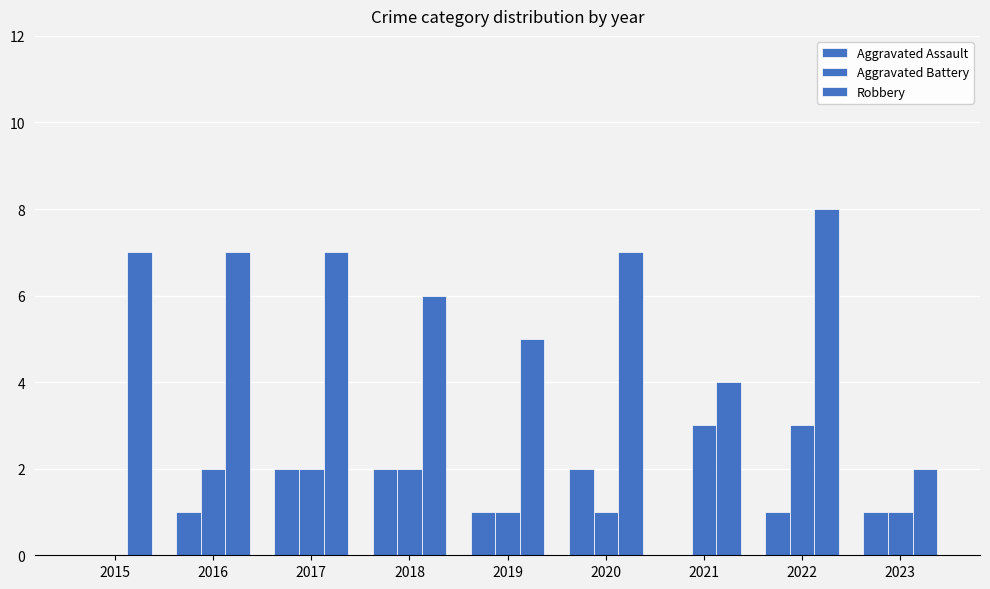

How many positive values does the Aggravated Battery series have?

8